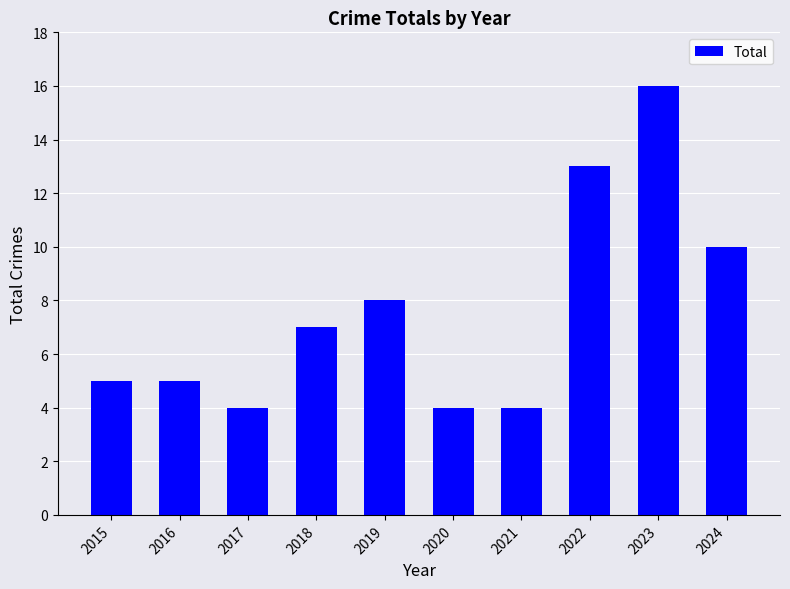

Which category has the highest value across all series?

2023